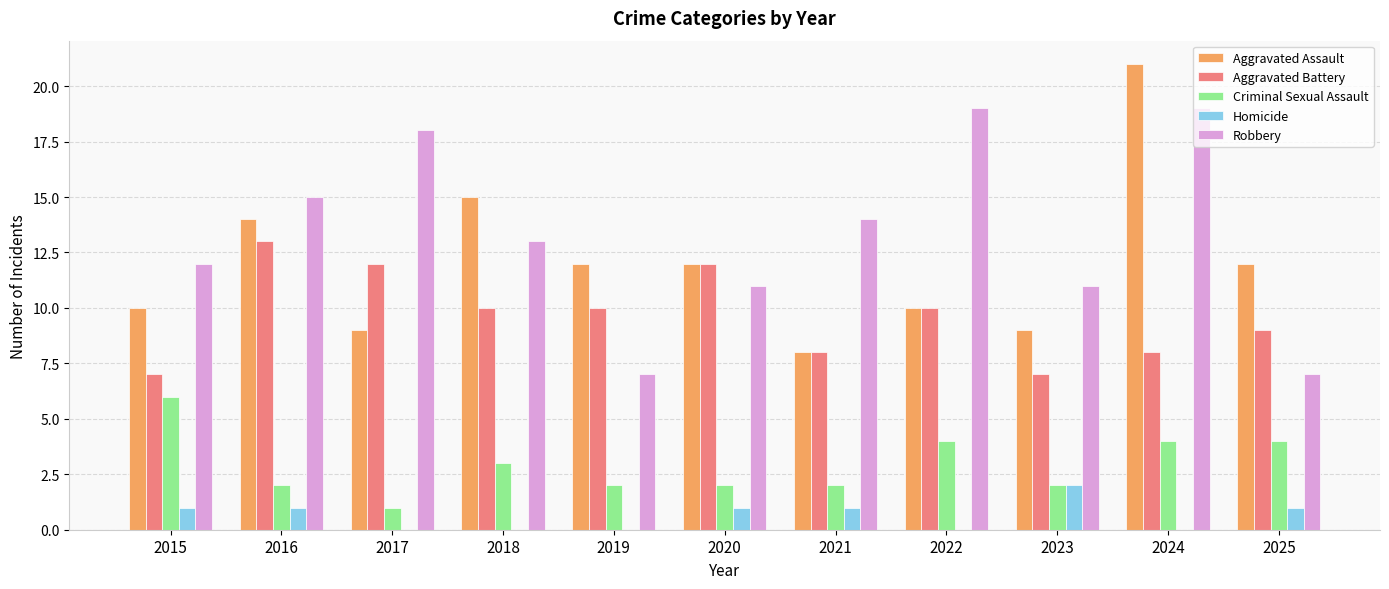

What is the sum of all Homicide values?

7